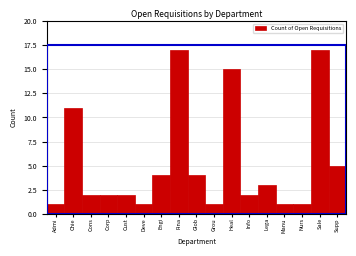

Reading left to right, list all the values displayed in this chart.

1	11	2	2	2	1	4	17	4	1	15	2	3	1	1	17	5